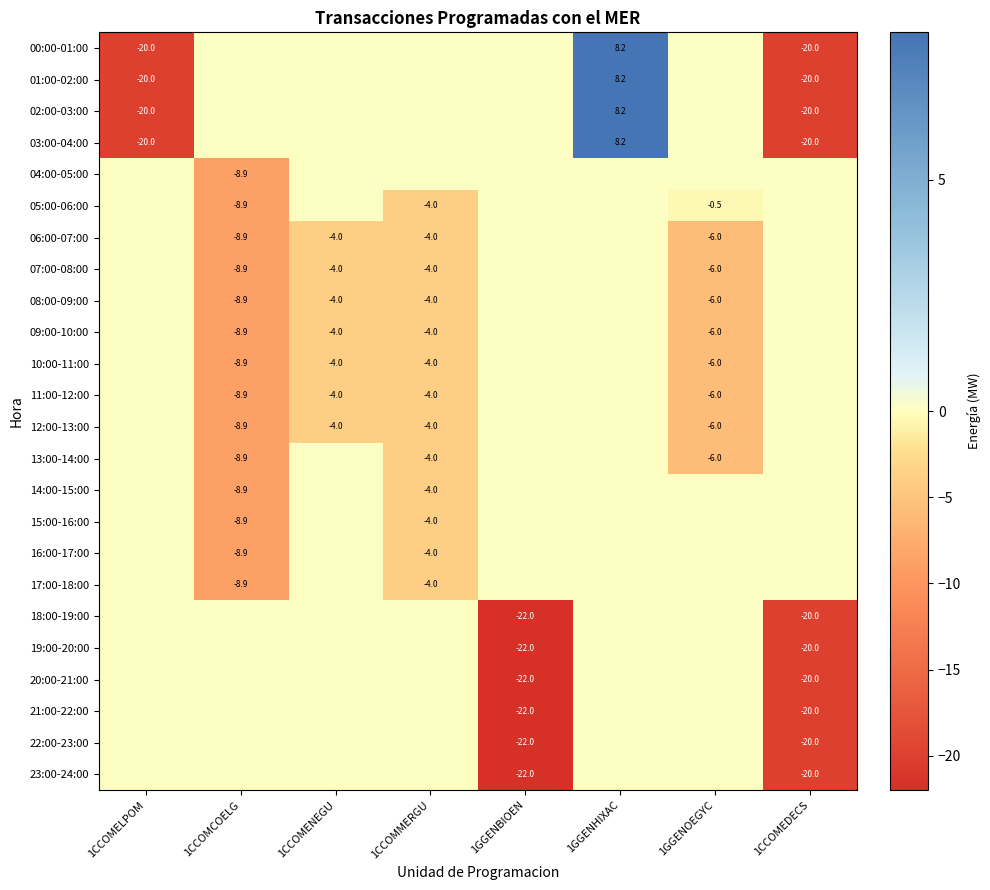

How many data points does each series have?

8